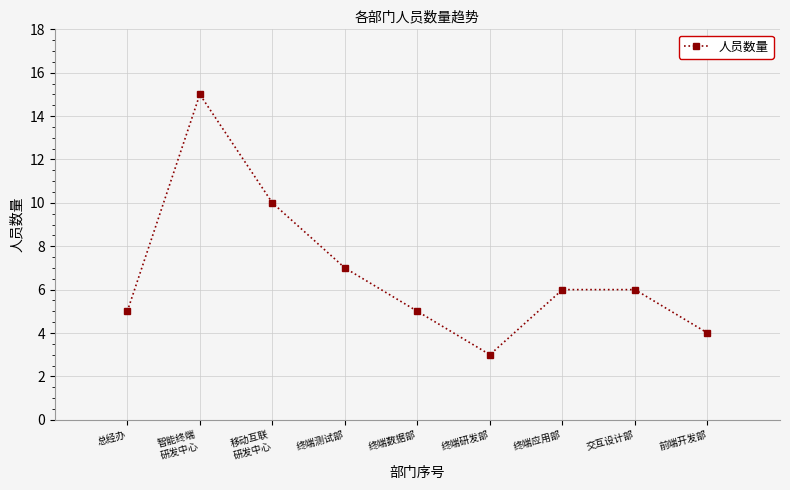

What position from the left is 终端应用部?

7